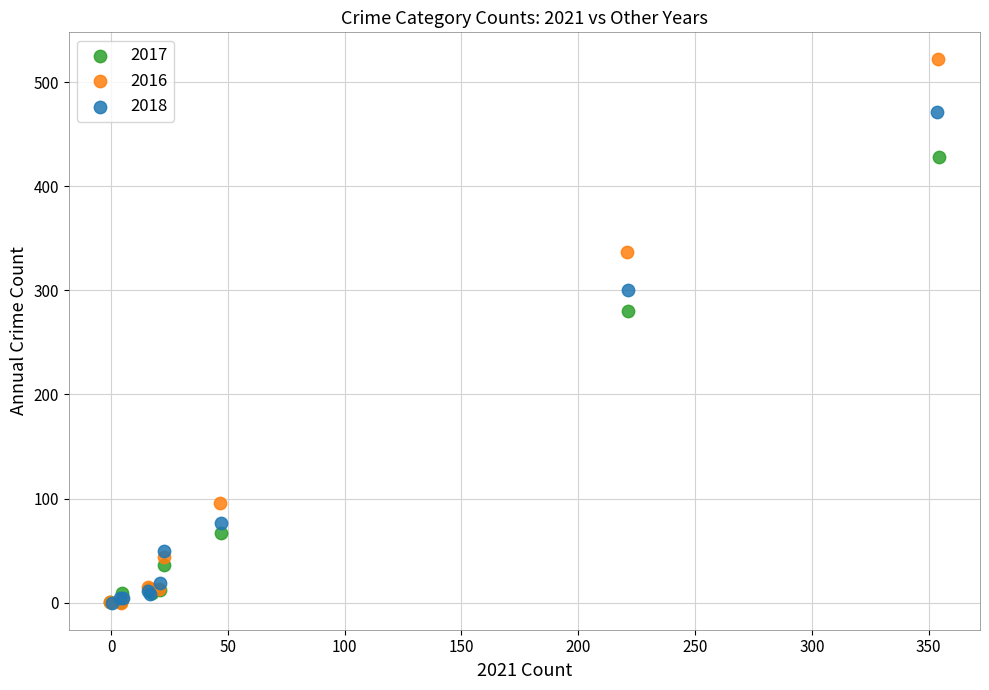

Which series has the widest spread of Y values?

2016